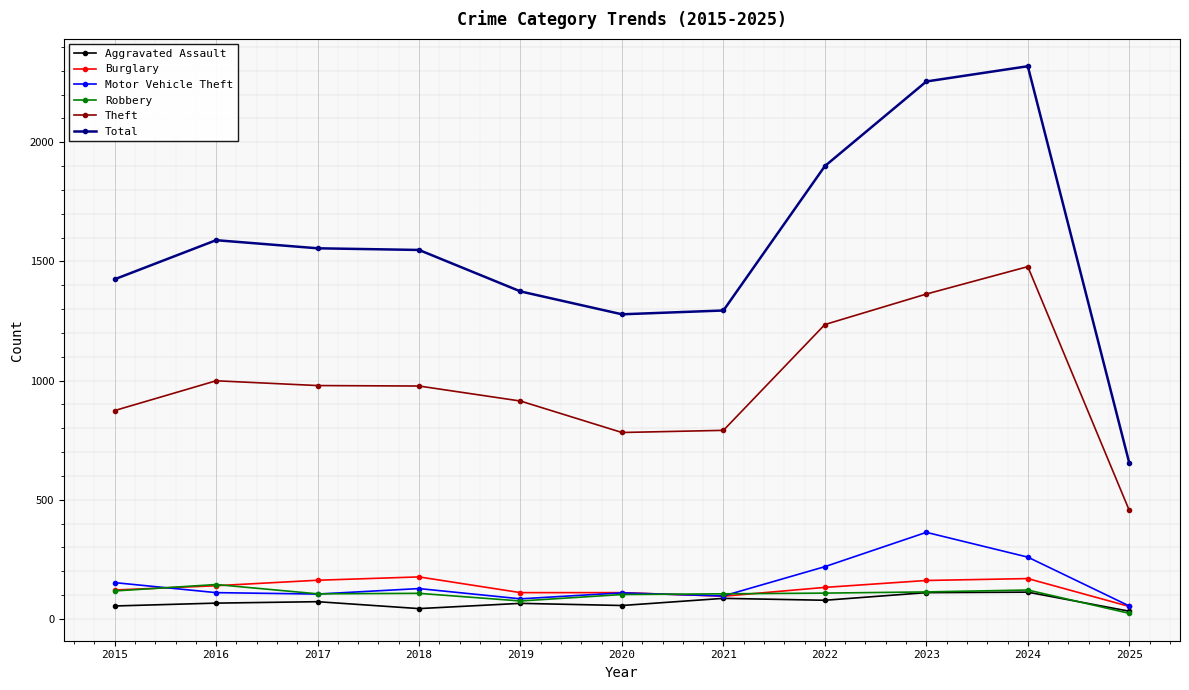

What is the value of the Theft point at the 5th from the left?

914